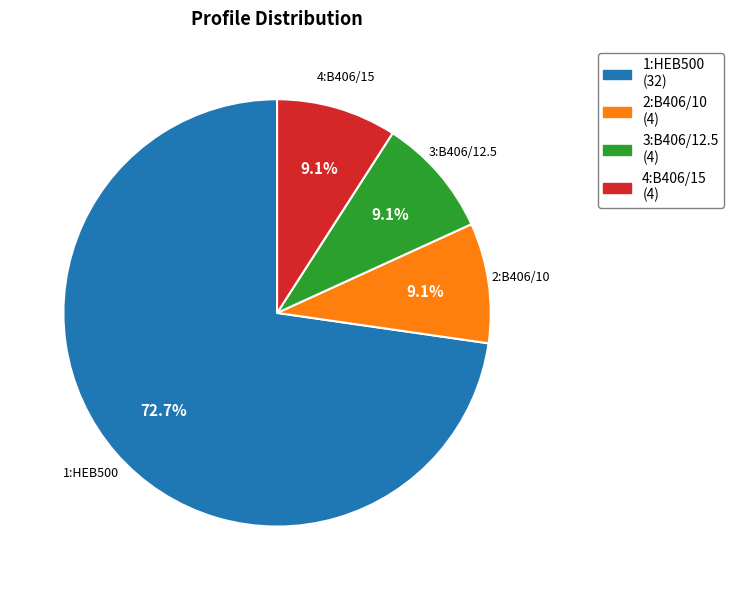

To the nearest percent, what is the average slice percentage?

25%